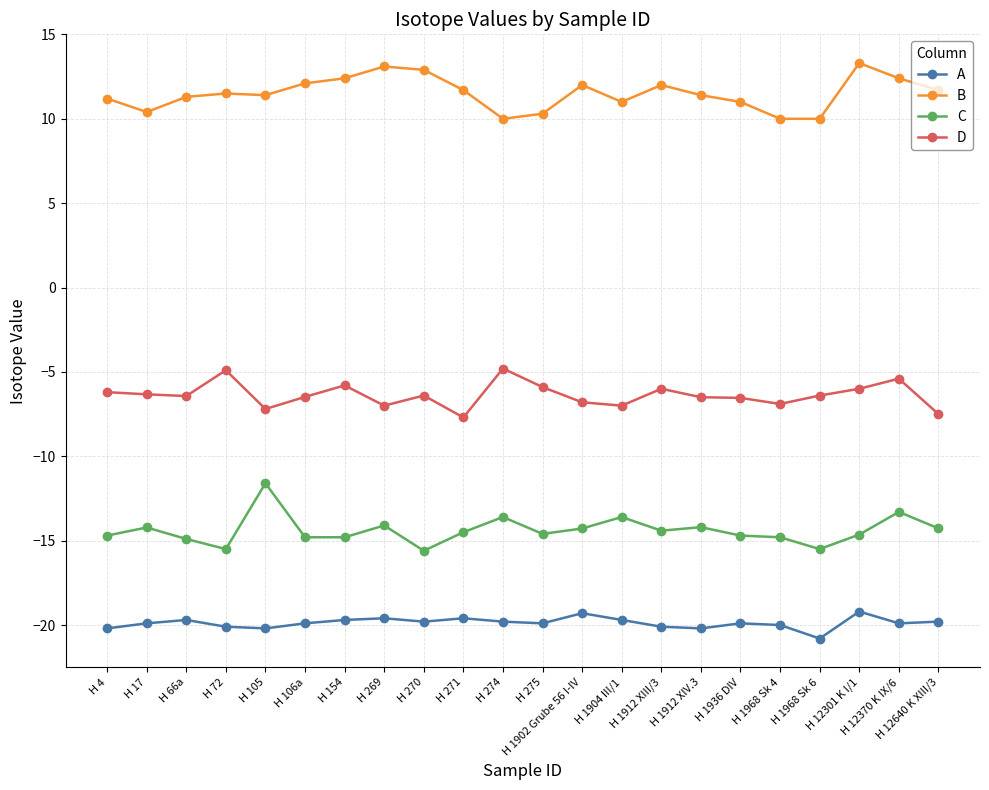

What is the sum of the D values at H 1902 Grube 56 I-IV and H 1936 DIV?

-13.3